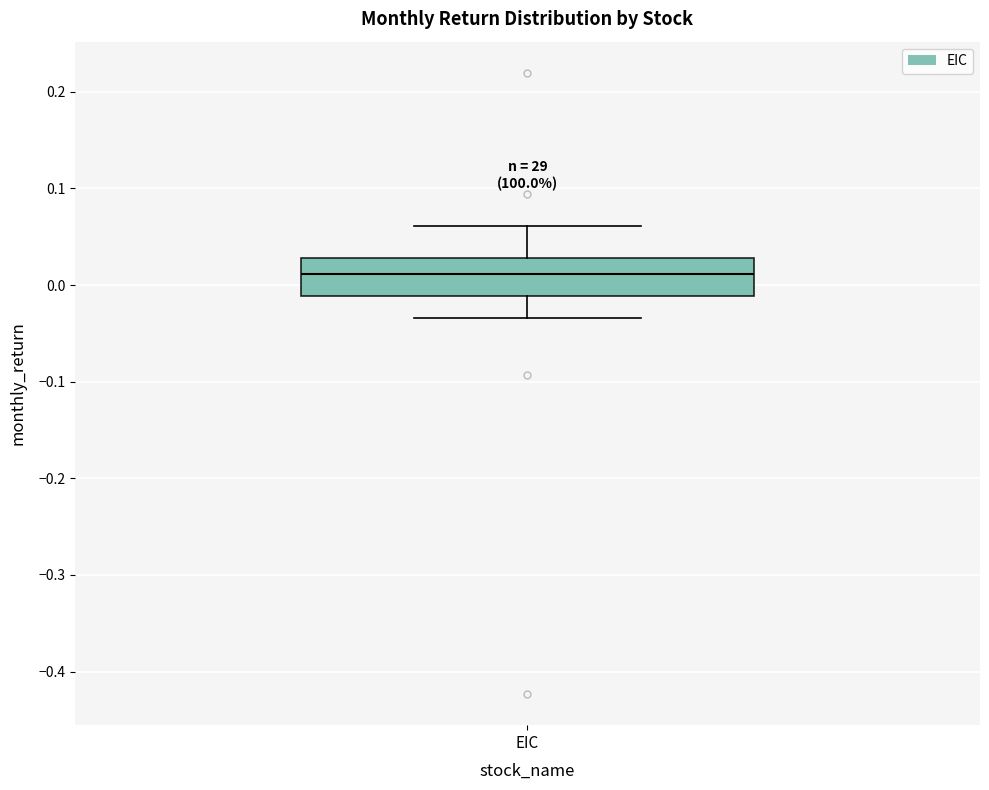

Where does the upper whisker of the box for EIC end on the y-axis? The values are not printed on the chart, so give them approximately, as read against the axis.

0.06